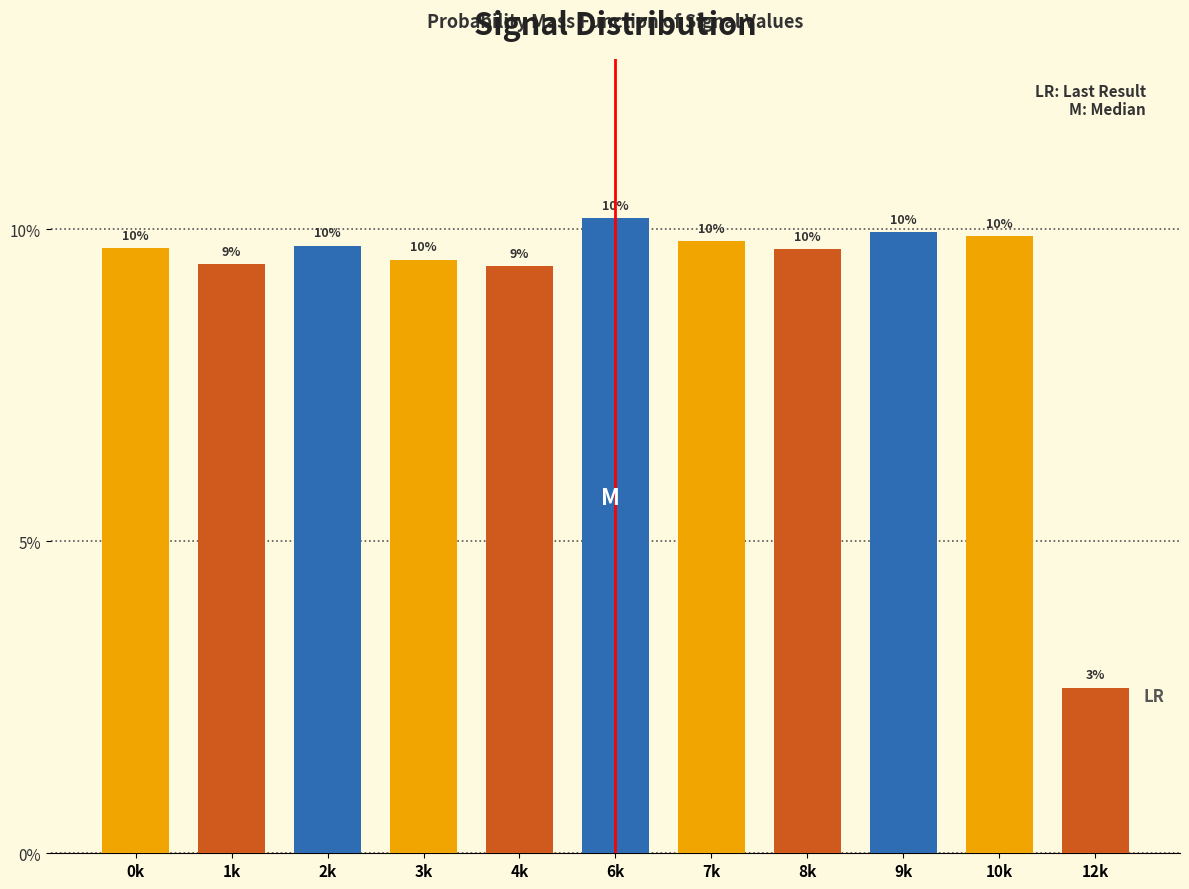

What is the value of the 10th bar from the left?

9.9